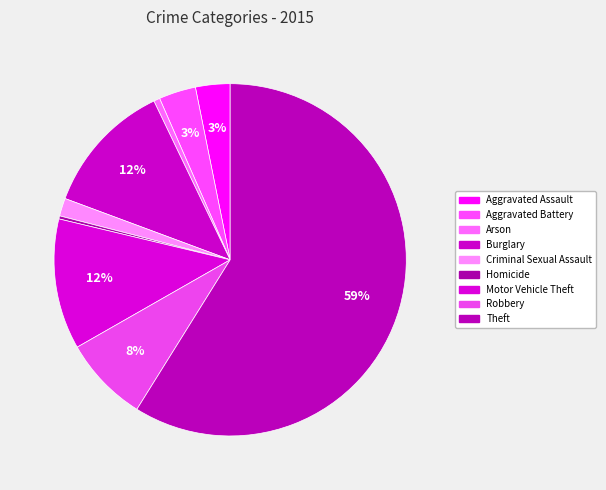

Is Criminal Sexual Assault the majority of the pie?

No